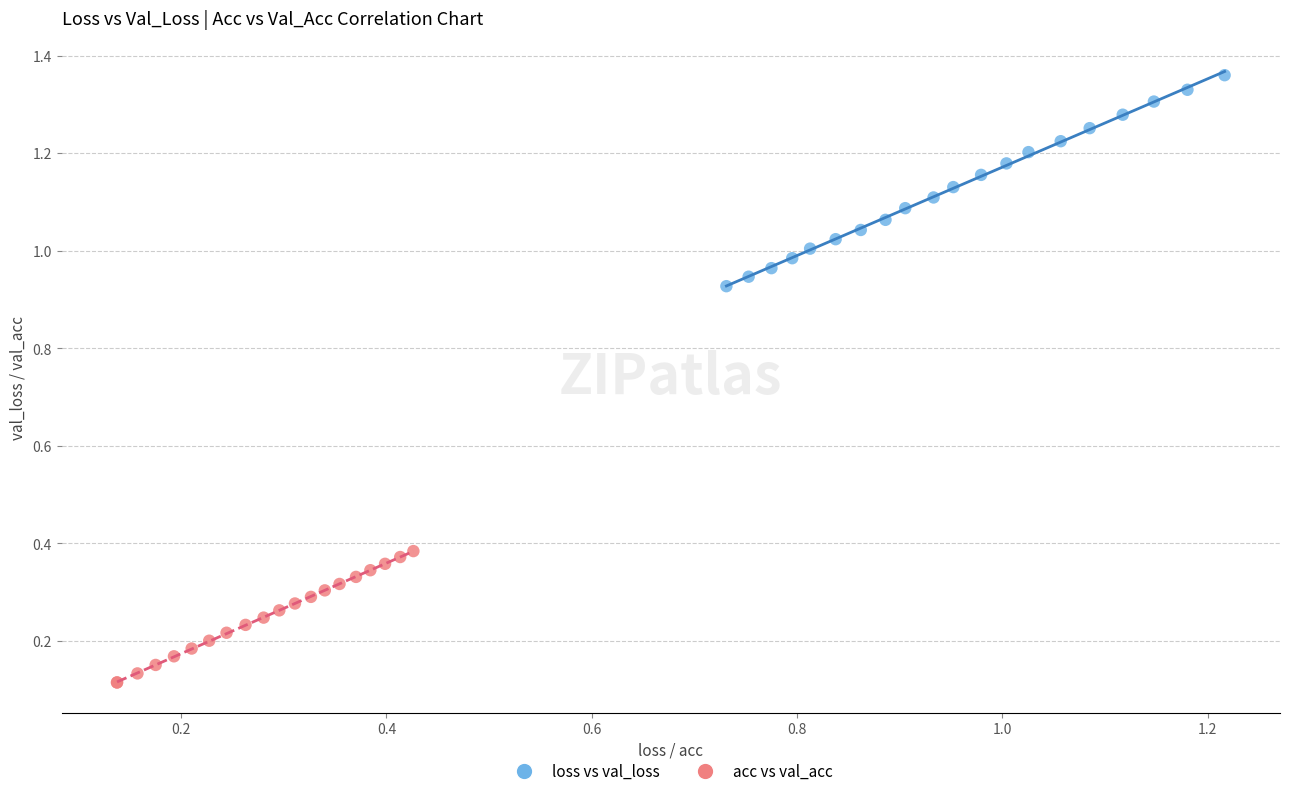

Which series has the widest spread of Y values?

loss vs val_loss